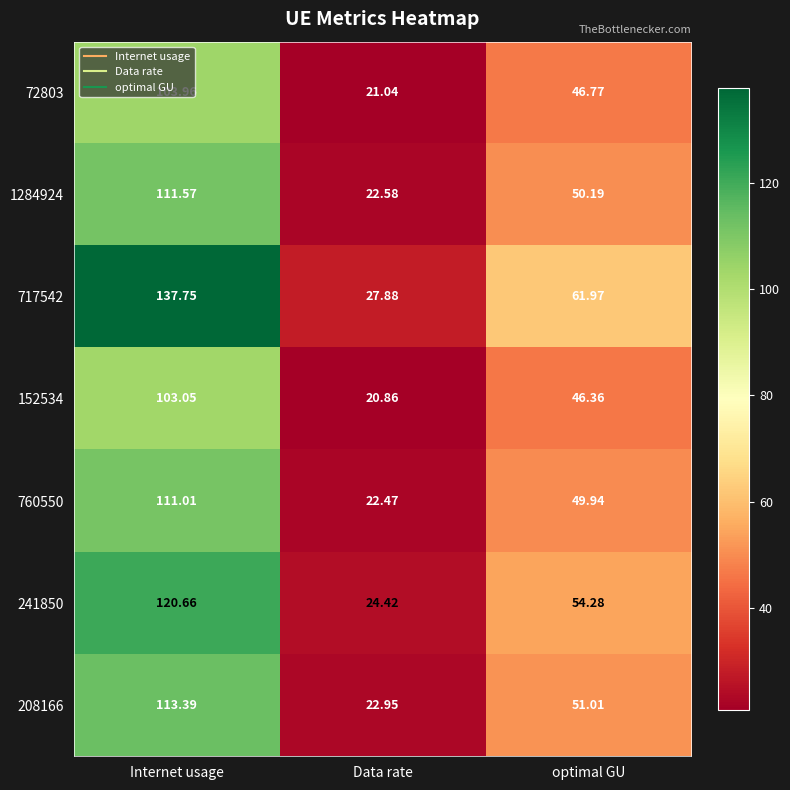

Which series has the largest range (max minus min)?

717542